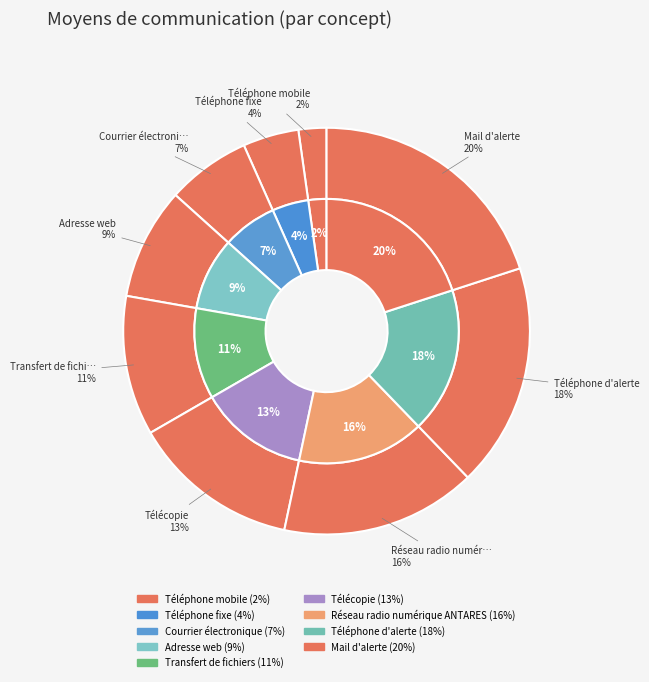

How many slices are in this pie chart?

9